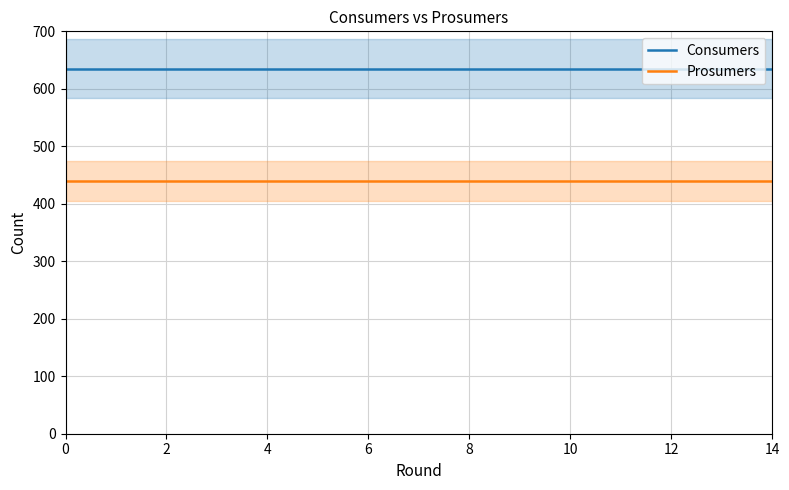

Reading left to right, extract all data points from this chart.

Consumers: 635	635	635	635	635	635	635	635	635	635	635	635	635	635	635
Prosumers: 440	440	440	440	440	440	440	440	440	440	440	440	440	440	440